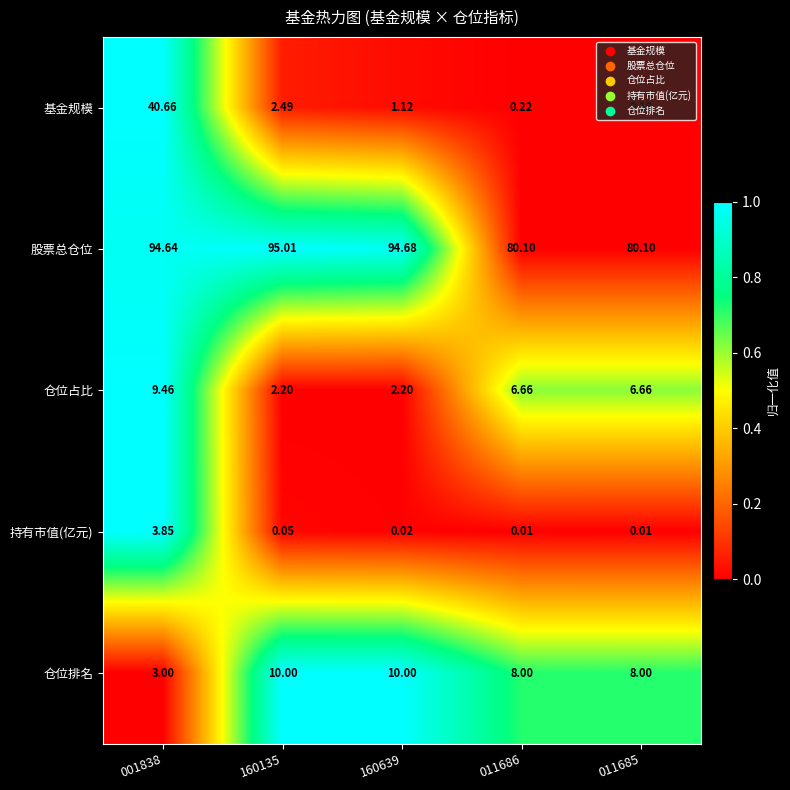

Count the number of categories in the chart.

5